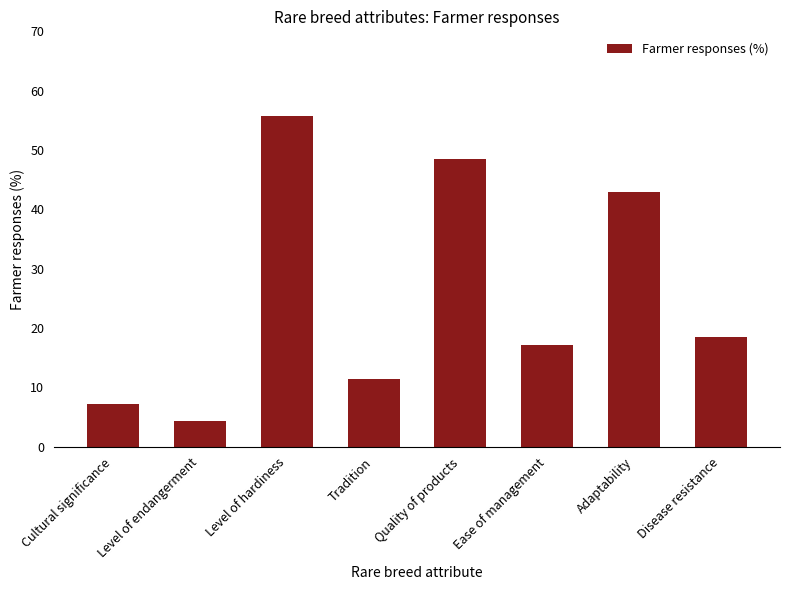

List the labels in order of value, largest first.

Level of hardiness, Quality of products, Adaptability, Disease resistance, Ease of management, Tradition, Cultural significance, Level of endangerment